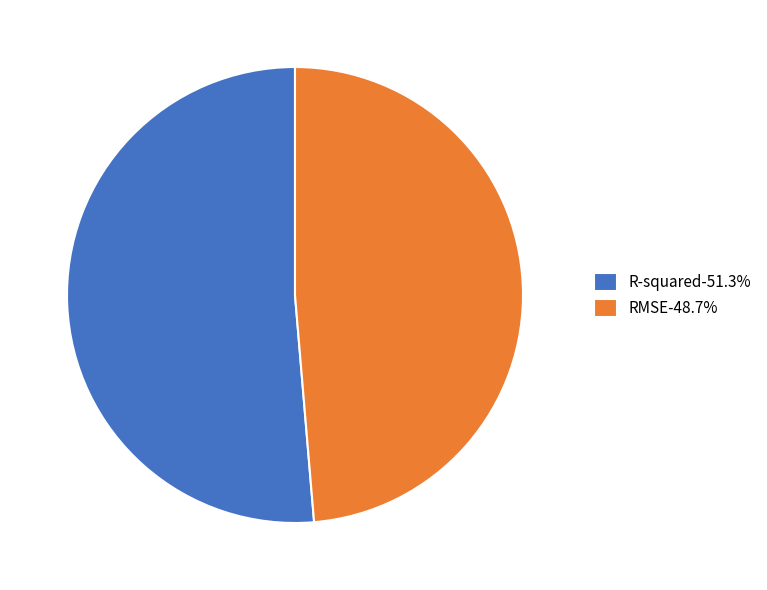

Combined, do R-squared-51.3% and RMSE-48.7% account for over 50%?

Yes